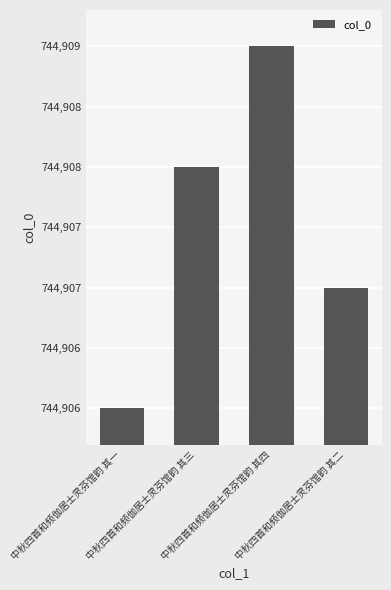

Does the chart contain any negative values?

No